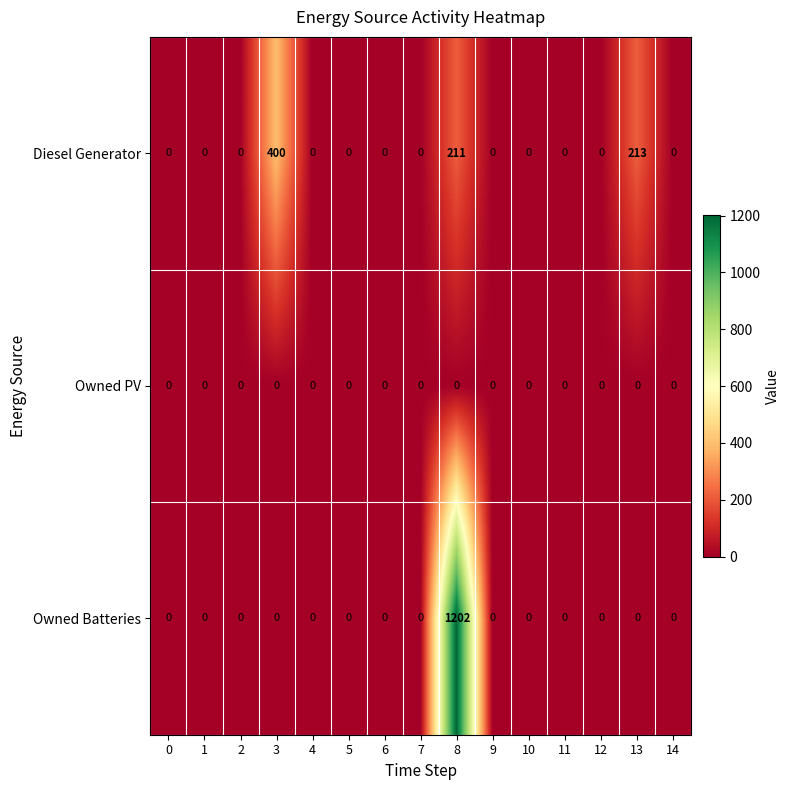

Count the number of data series in this chart.

3